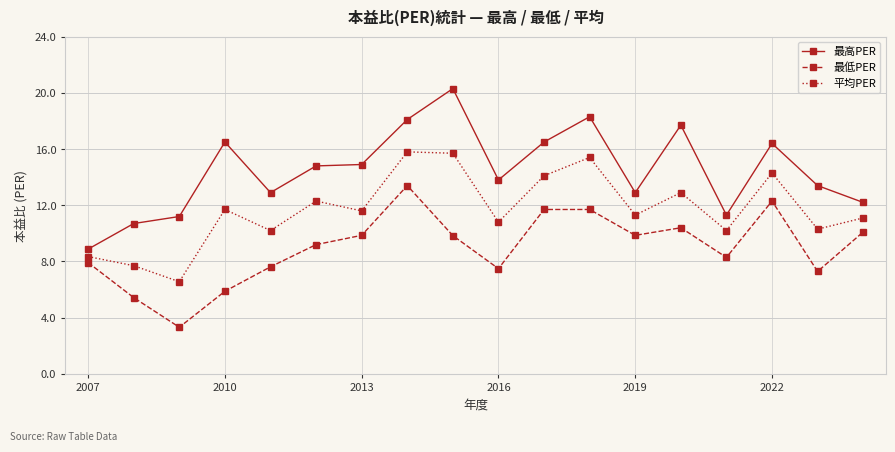

In 平均PER, how many points are higher than both neighbors (excluding endpoints)?

6